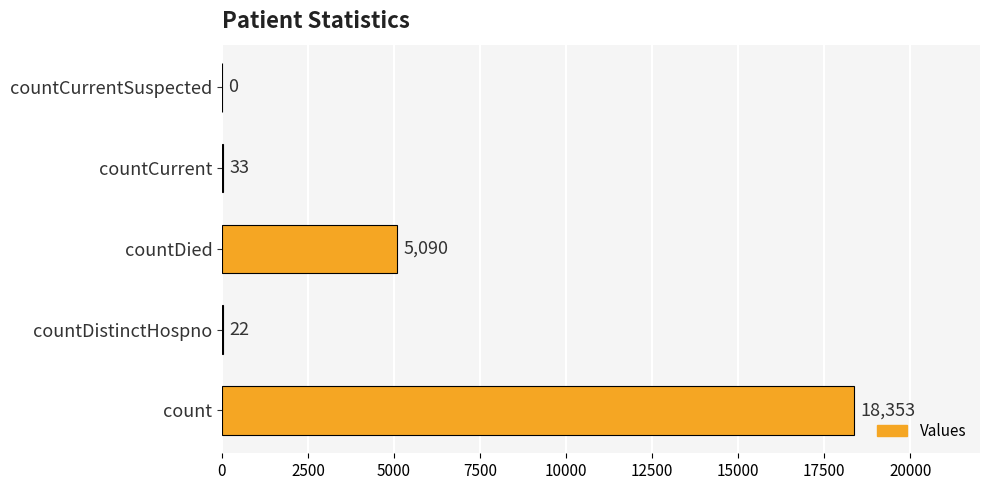

What is the sum of all values?

23498